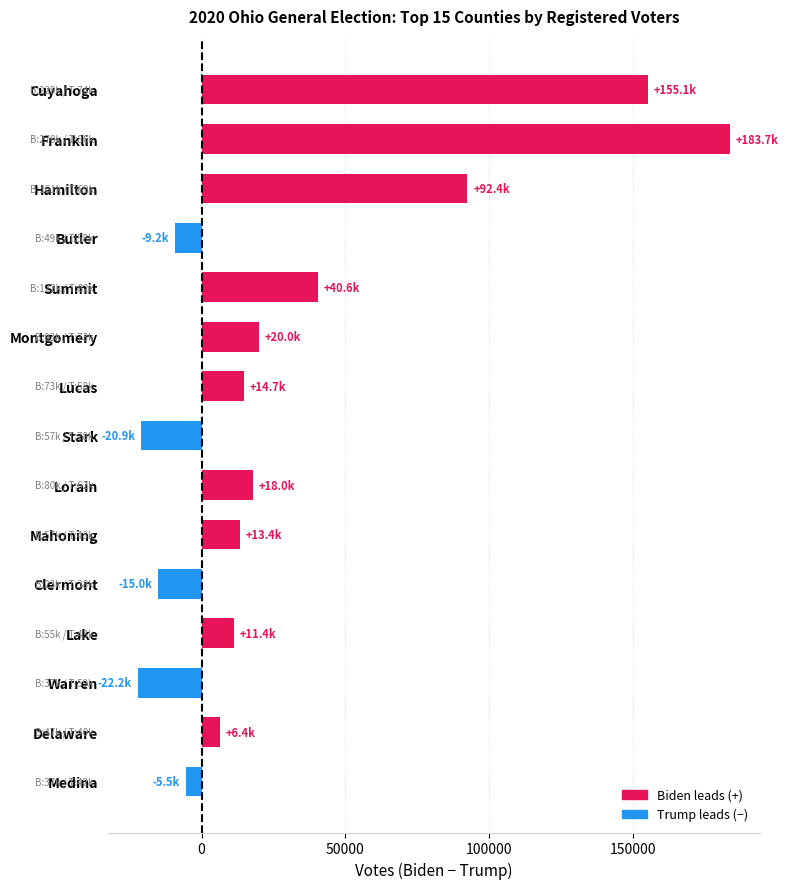

Where is the data nearest to the value 80722?

Hamilton